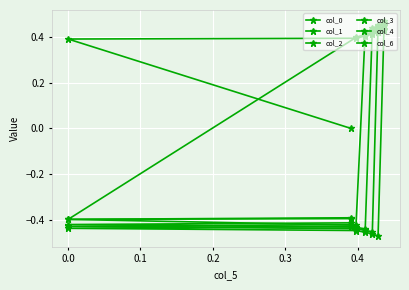

What is the value of the col_2 point at the 6th from the left?

-0.4